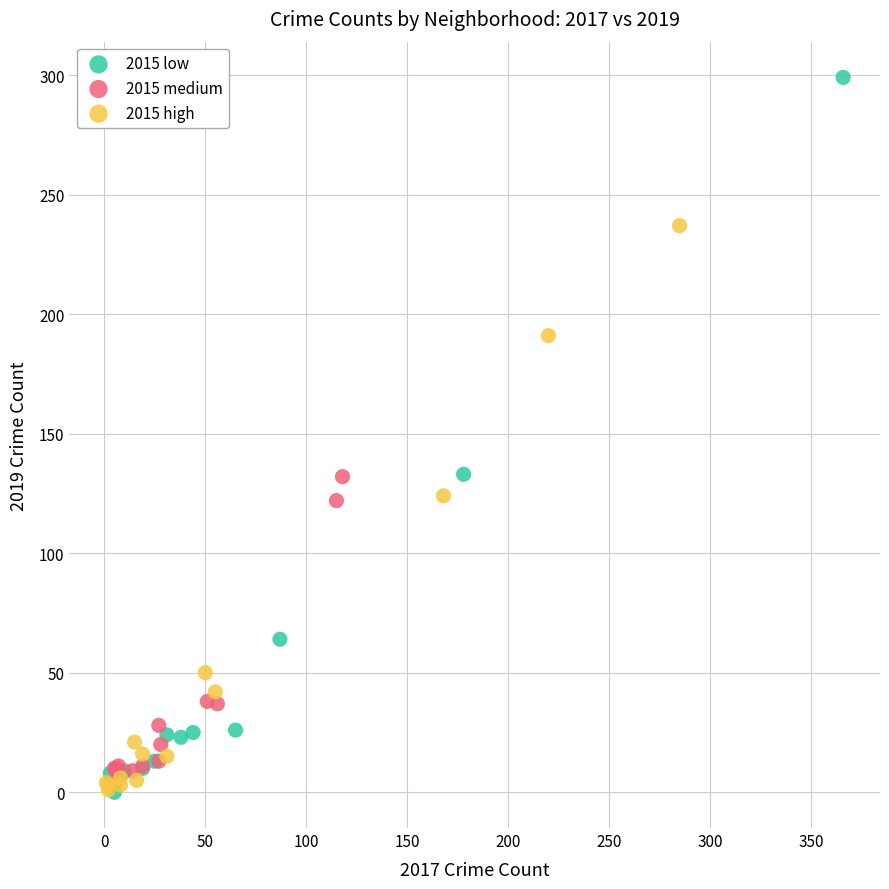

Which series reaches the maximum Y coordinate?

2015 low